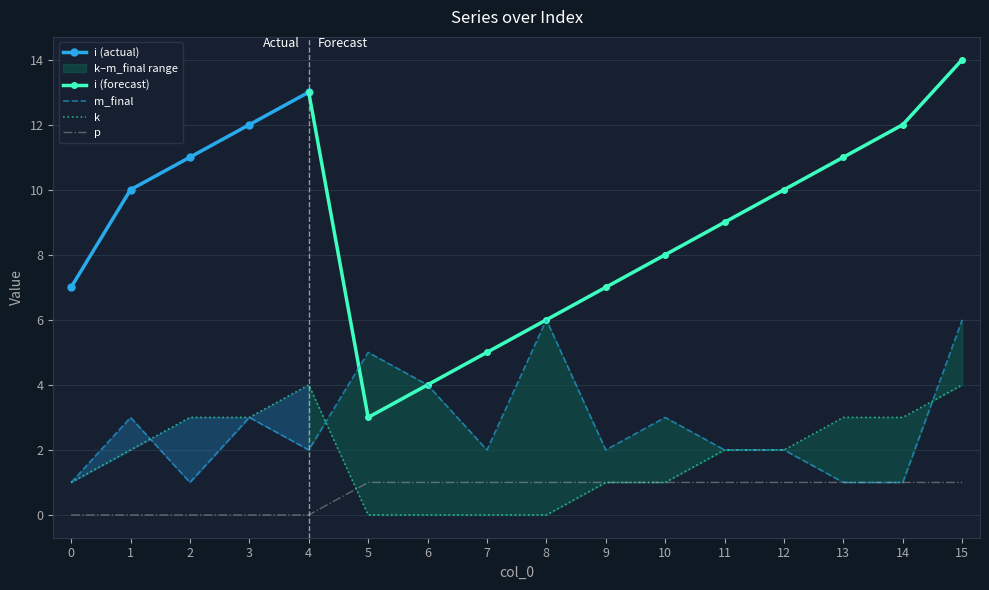

Rank the categories by k value from lowest to highest.

5, 6, 7, 8, 0, 9, 10, 1, 11, 12, 2, 3, 13, 14, 4, 15